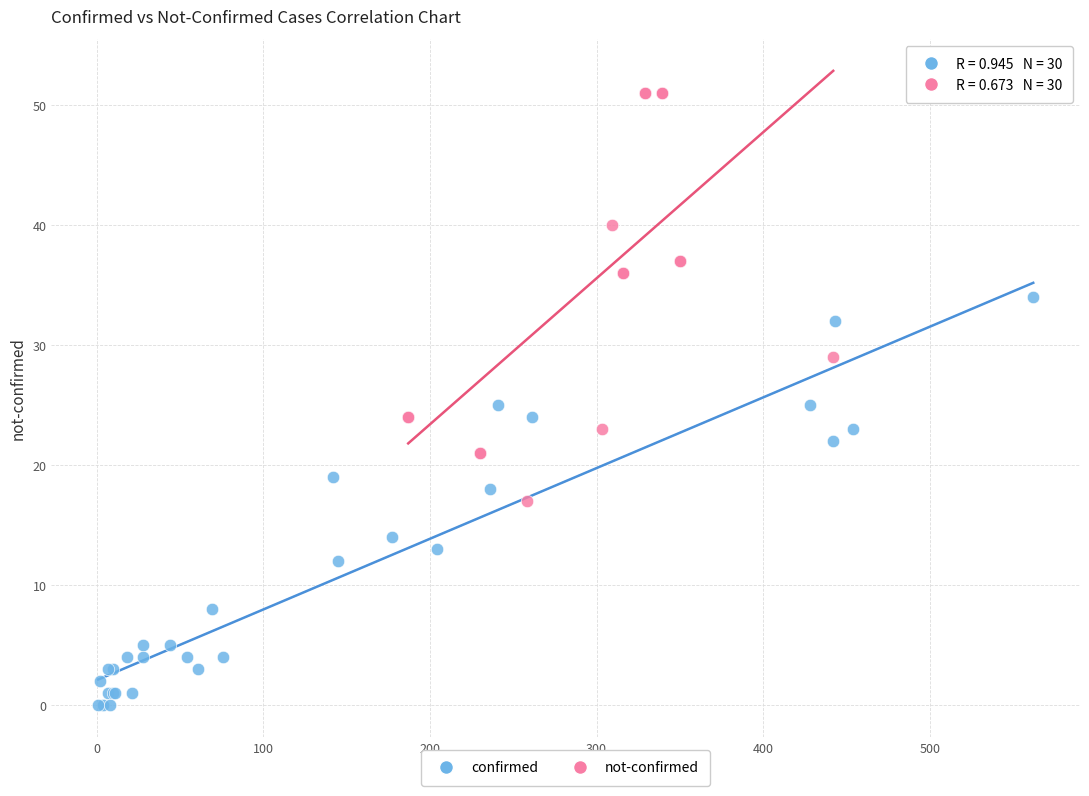

Which series reaches the minimum Y coordinate?

confirmed